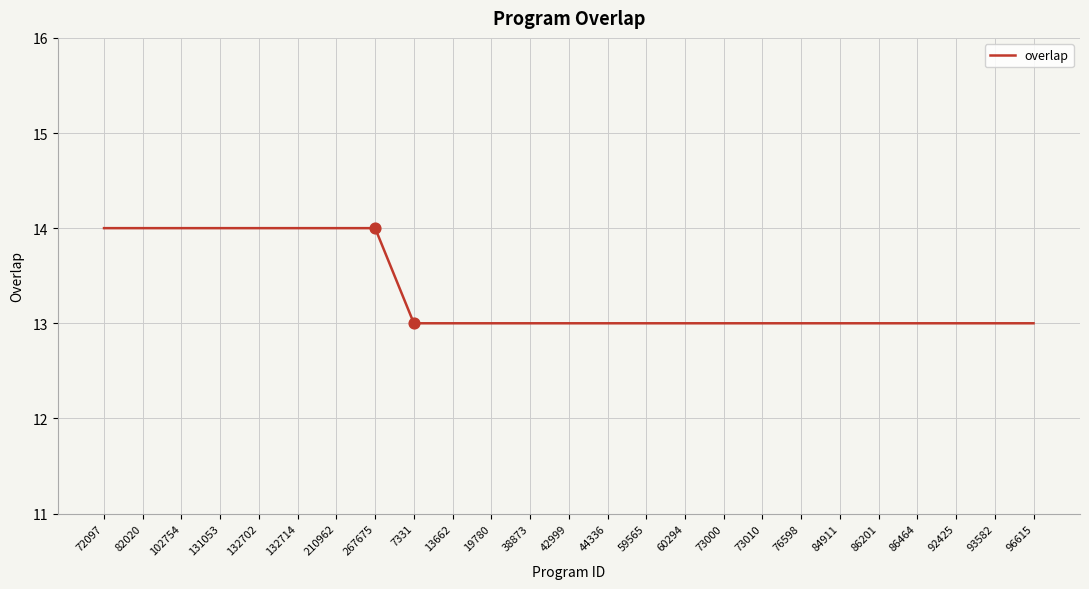

Approximately how many times larger is the value at 132702 compared to 267675?

1.0